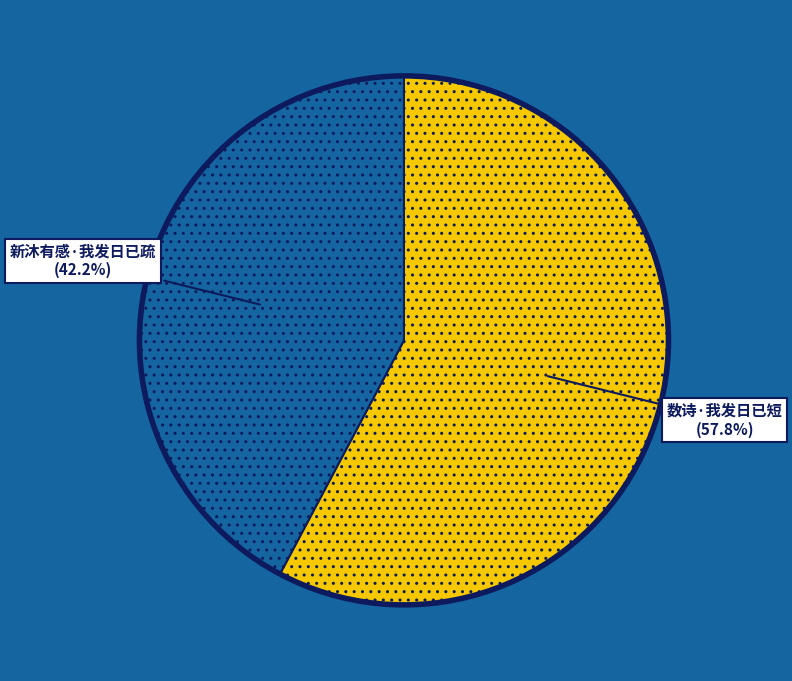

Is there a majority slice in this chart?

Yes